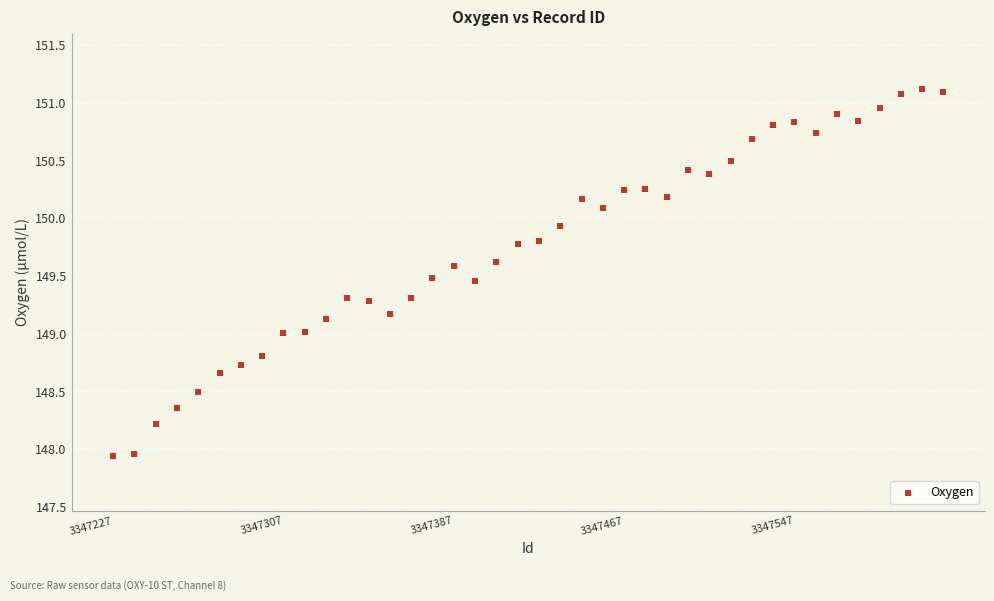

What is the range of X values (max minus min)?

390.0